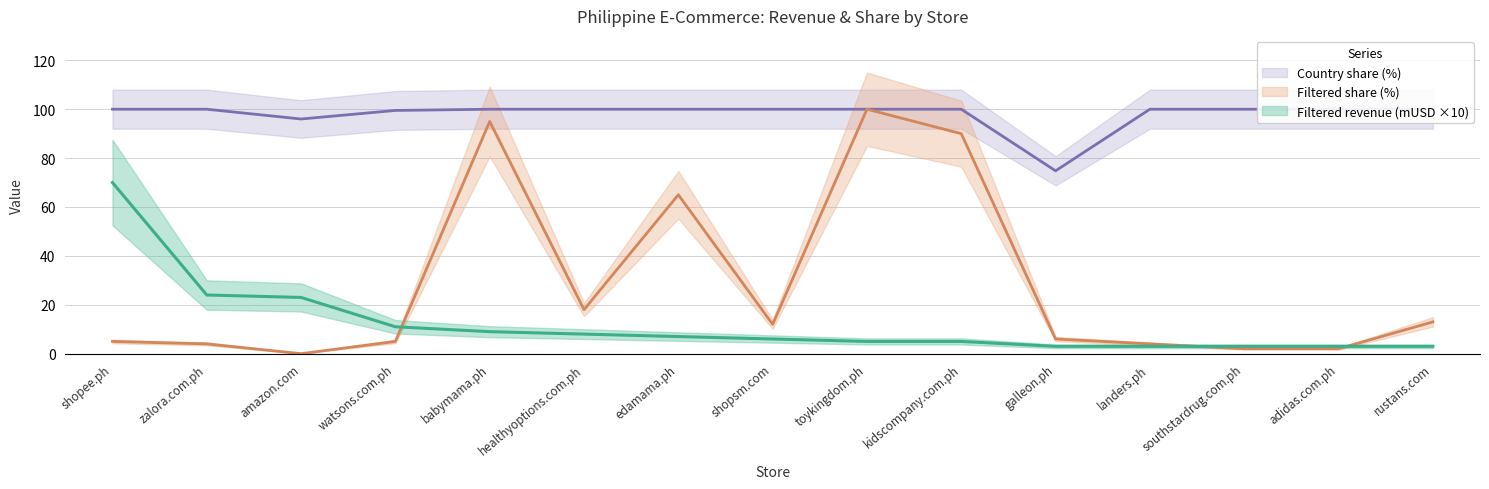

At which category does Filtered share (%) reach its first local peak?

babymama.ph